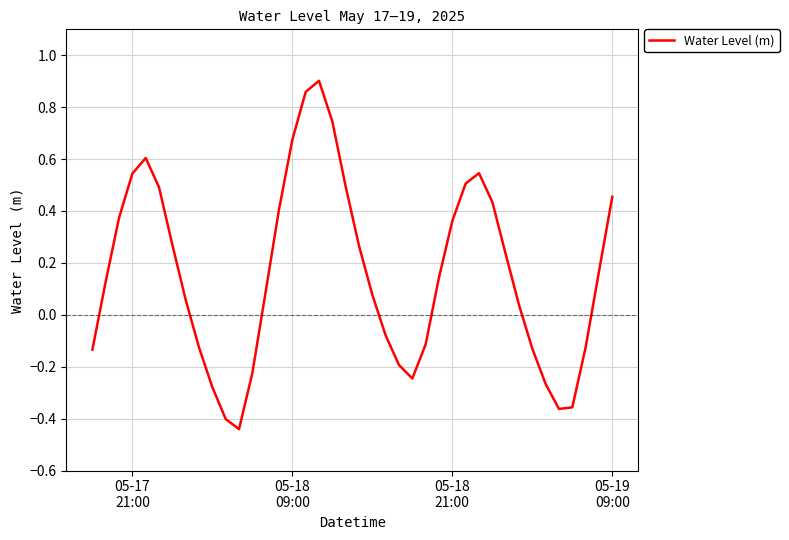

How many interior local peaks (higher than both neighbors) does the data have?

3